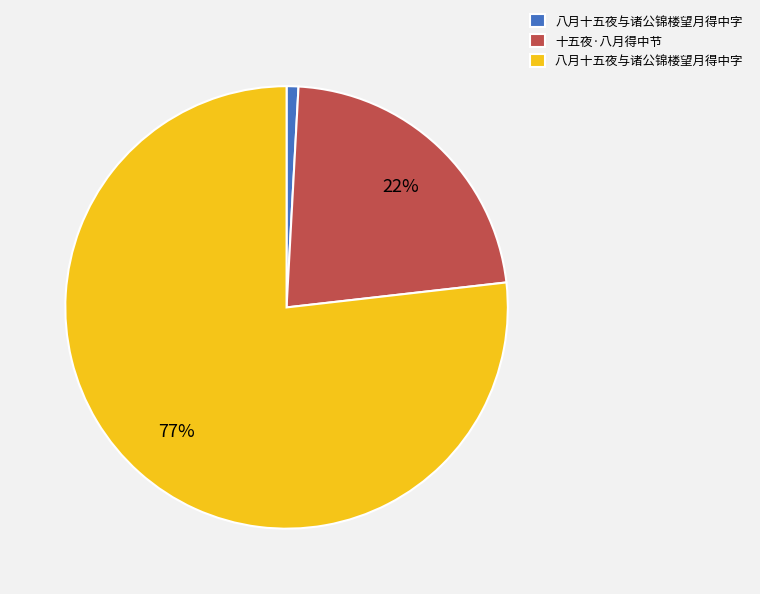

To the nearest percent, what is the average slice percentage?

33%